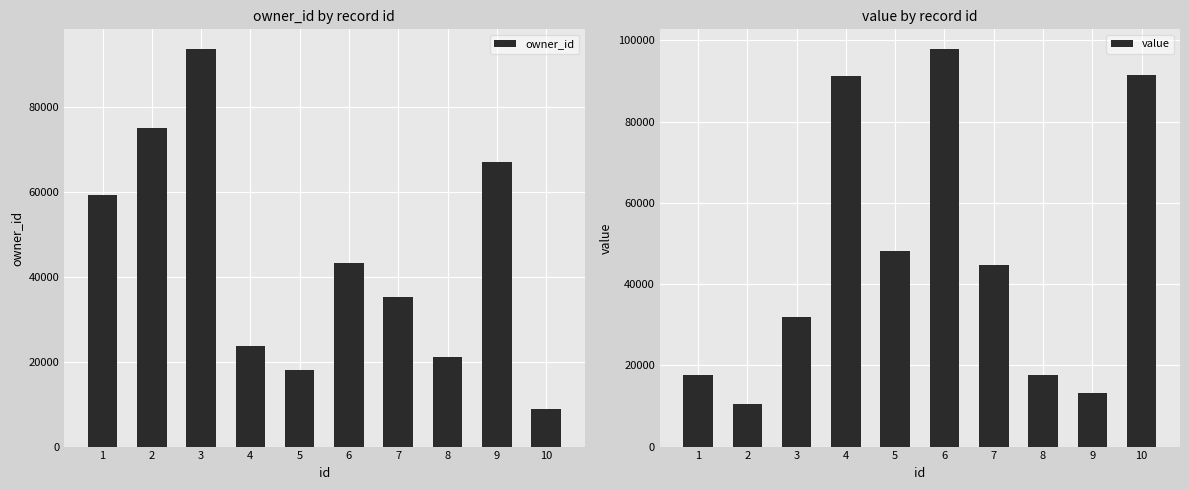

Read the value value at 1, to the nearest 10.

17570